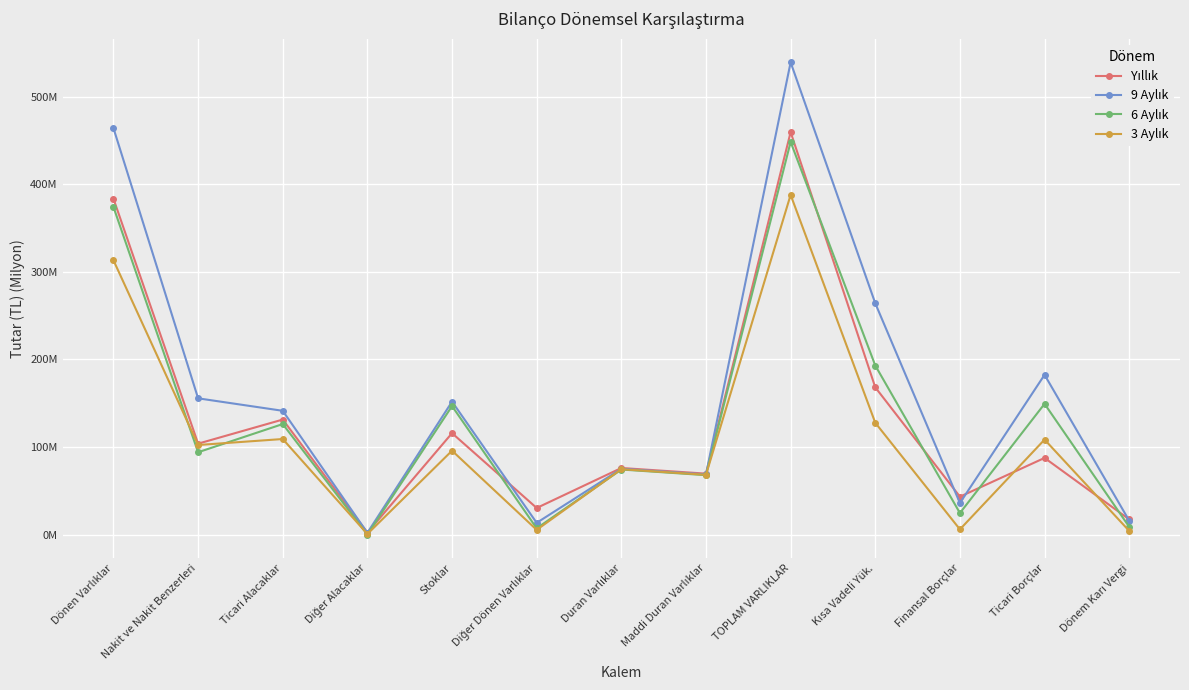

The value of 6 Aylık at Finansal Borçlar is 42.8. True or false?

False